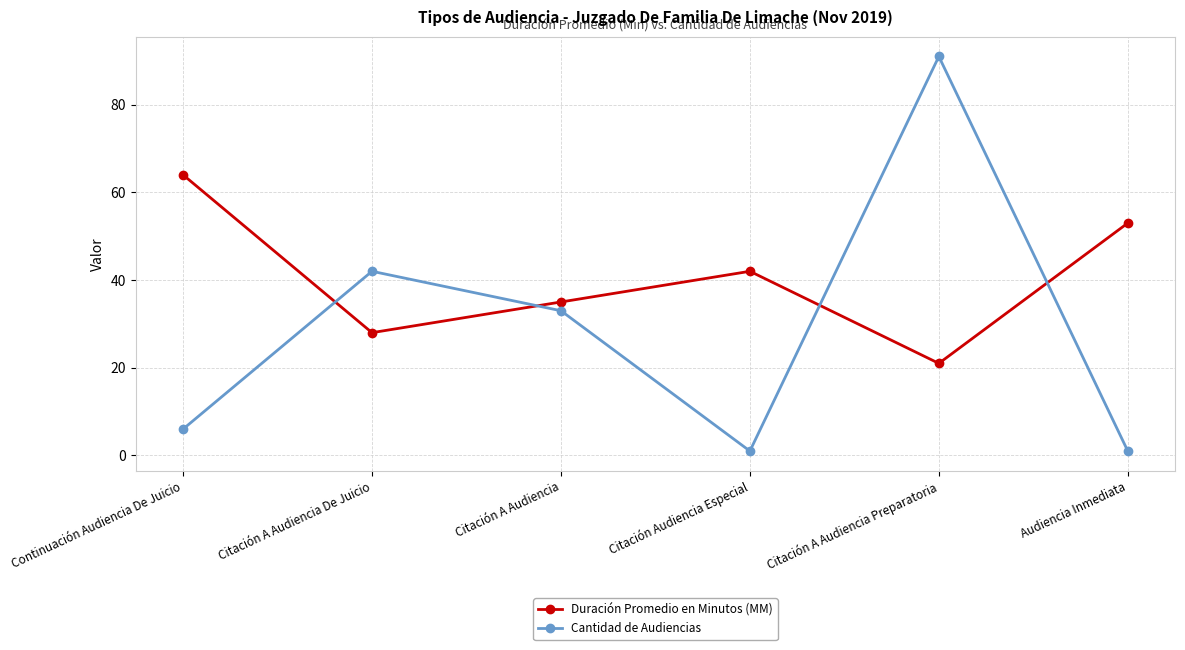

The Duración Promedio en Minutos (MM) series shows 58 at Citación A Audiencia. True or false?

False